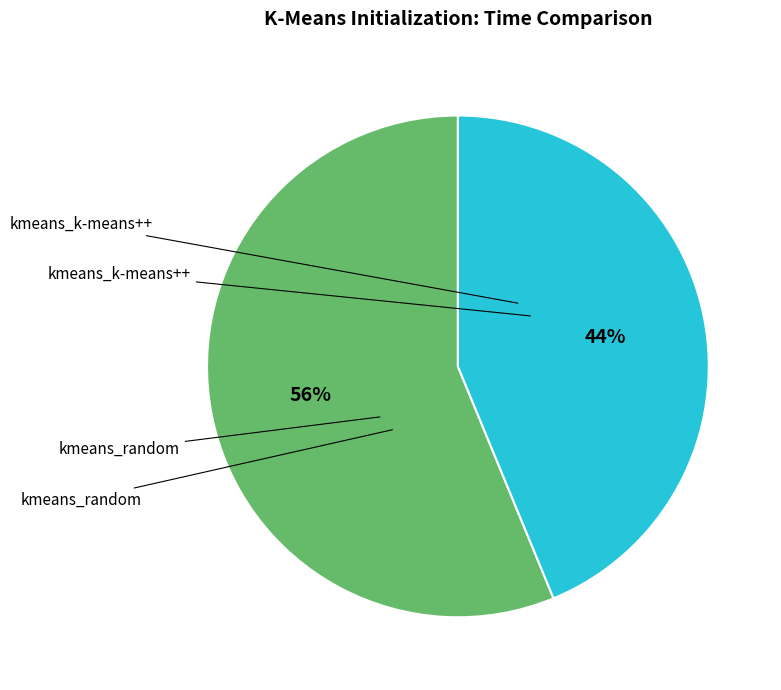

To the nearest percent, what portion does kmeans_random represent?

44%